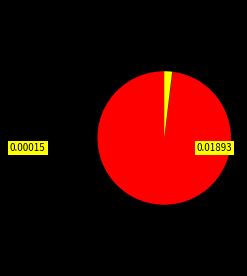

What is the largest slice in the pie chart?

MAPE